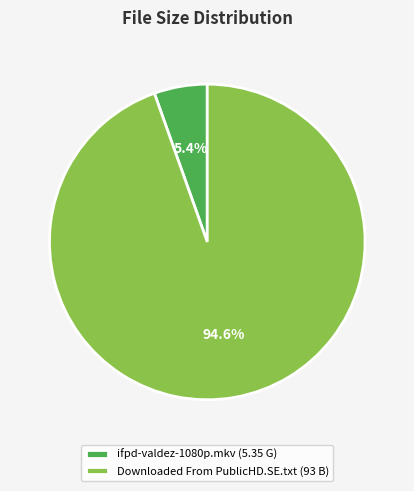

What is the ratio of the value at ifpd-valdez-1080p.mkv to the value at Downloaded From PublicHD.SE.txt?

0.1